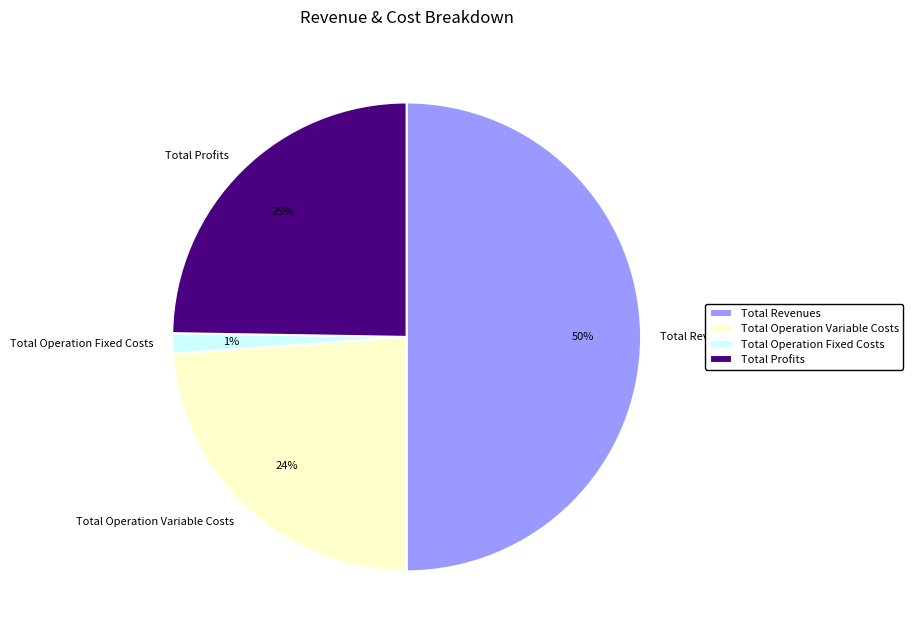

To the nearest percent, what is the difference between the largest and smallest slice percentages?

49%